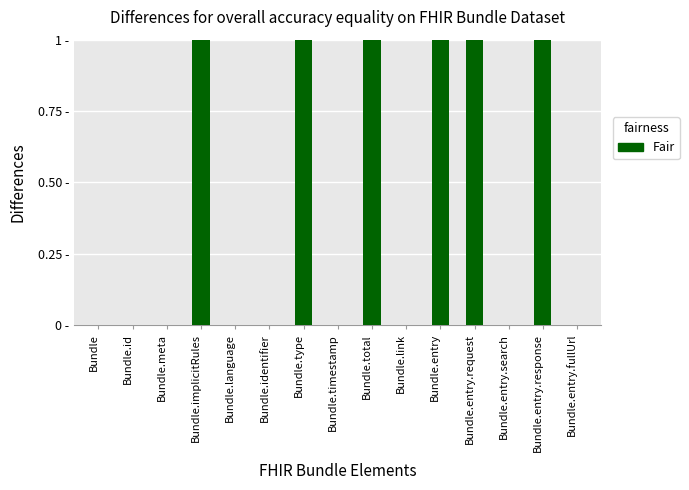

Are the bars horizontal?

No